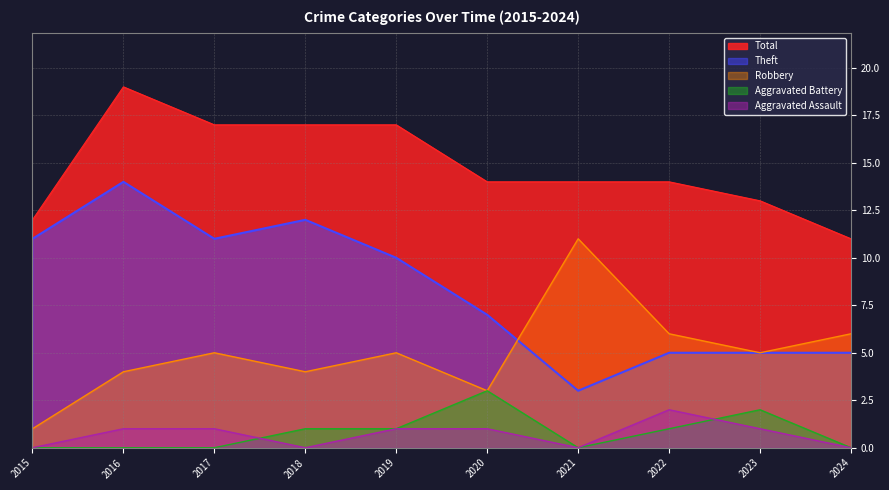

How many lines are shown in the chart?

5